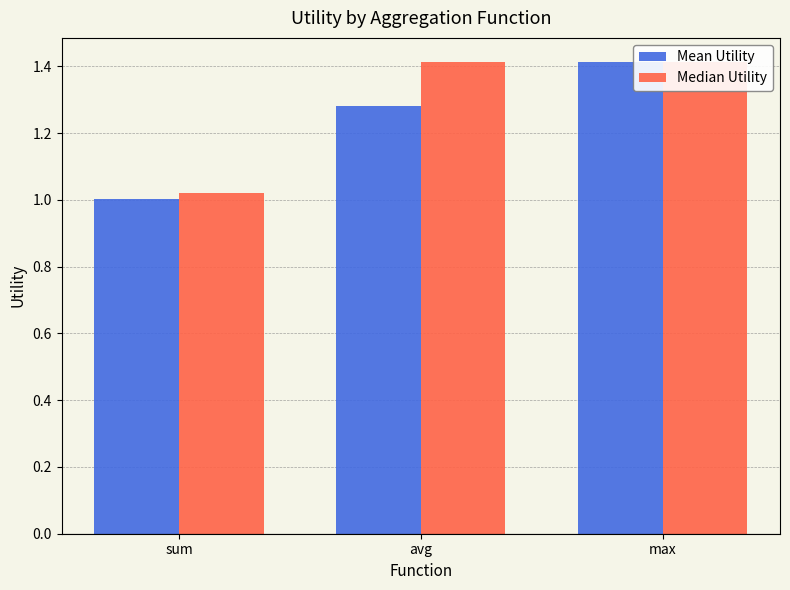

List the series in order of their overall mean, highest first.

Median Utility, Mean Utility